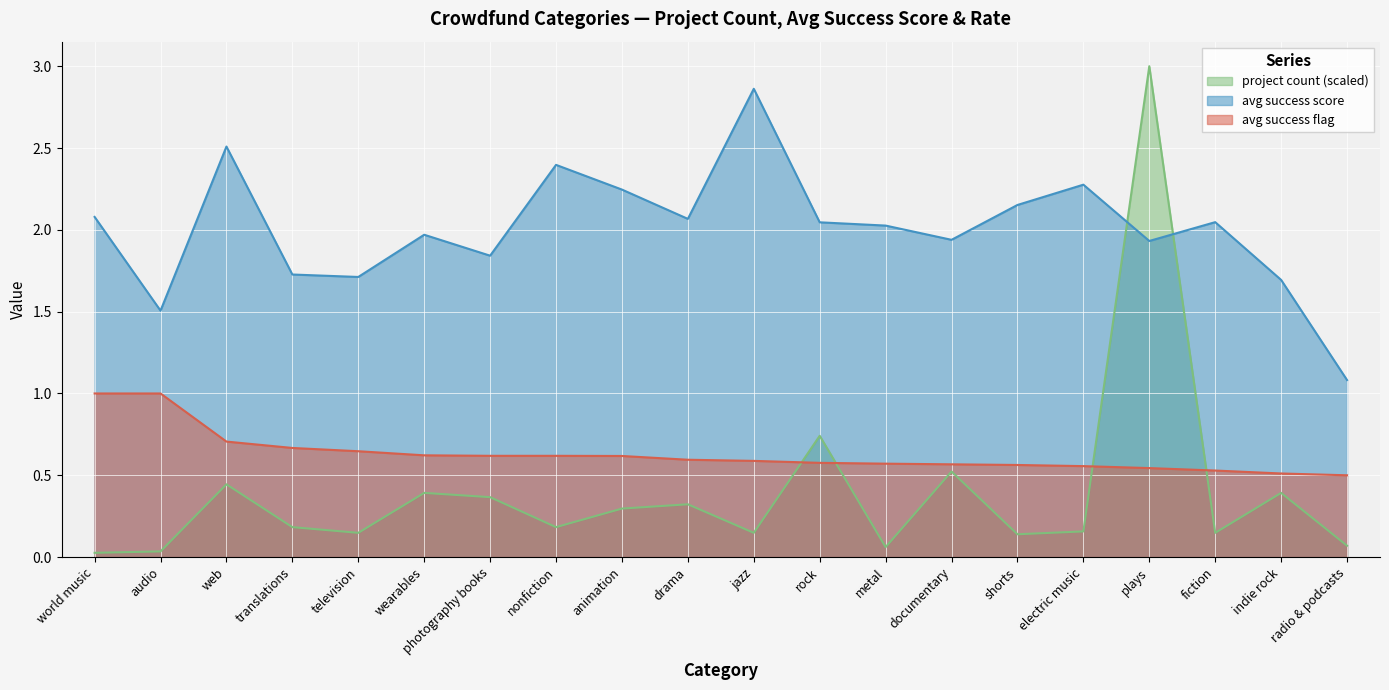

What is the difference between the maximum and second lowest values in the avg success flag series?

0.5